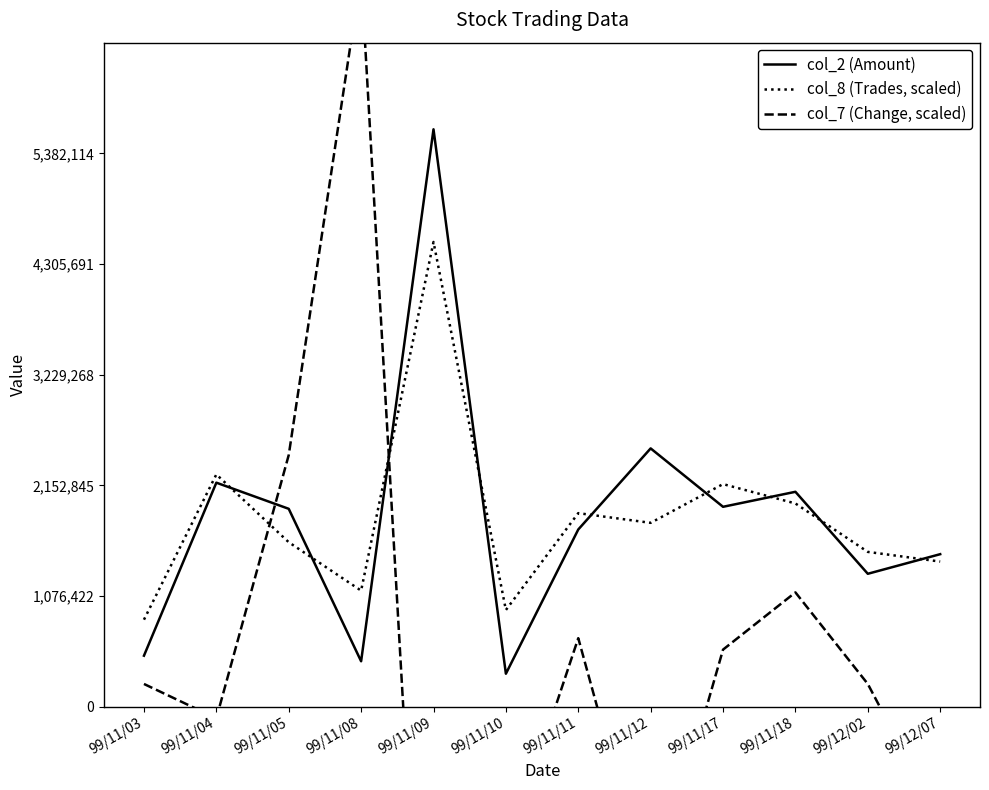

Reading right to left, list all the values displayed in this chart.

col_2 (Amount): 99/12/07=1484570.0	99/12/02=1293900.0	99/11/18=2091180.0	99/11/17=1945300.0	99/11/12=2513150.0	99/11/11=1724680.0	99/11/10=322000.0	99/11/09=5616120.0	99/11/08=443100.0	99/11/05=1925710.0	99/11/04=2179880.0	99/11/03=497520.0
col_8 (Trades, scaled): 99/12/07=1412635.3	99/12/02=1506810.9	99/11/18=1977689.4	99/11/17=2166040.7	99/11/12=1789338.0	99/11/11=1883513.7	99/11/10=941756.8	99/11/09=4520432.8	99/11/08=1130108.2	99/11/05=1600986.6	99/11/04=2260216.4	99/11/03=847581.2
col_7 (Change, scaled): 99/12/07=-1112985.4	99/12/02=222597.1	99/11/18=1112985.4	99/11/17=556492.7	99/11/12=-1892075.1	99/11/11=667791.2	99/11/10=-1446881.0	99/11/09=-5119732.6	99/11/08=7123106.3	99/11/05=2448567.8	99/11/04=-111298.5	99/11/03=222597.1